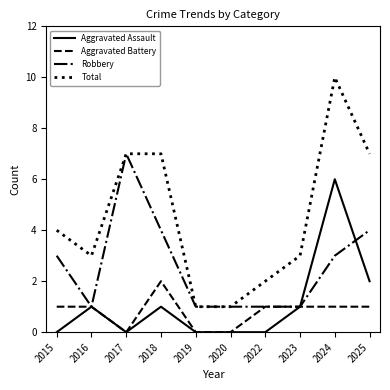

What is the highest value of the Aggravated Assault series?

6